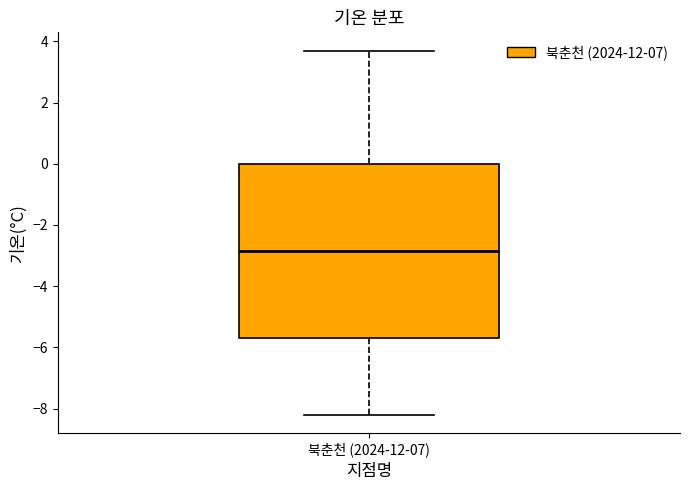

Read this box plot against the y-axis: the position of the median line, the range covered by the box, and the ends of both whiskers. The values are not printed on the chart, so give them approximately, as read against the axis.

median -2.8, box -5.6 to 0.0, whiskers -8.2 to 3.8